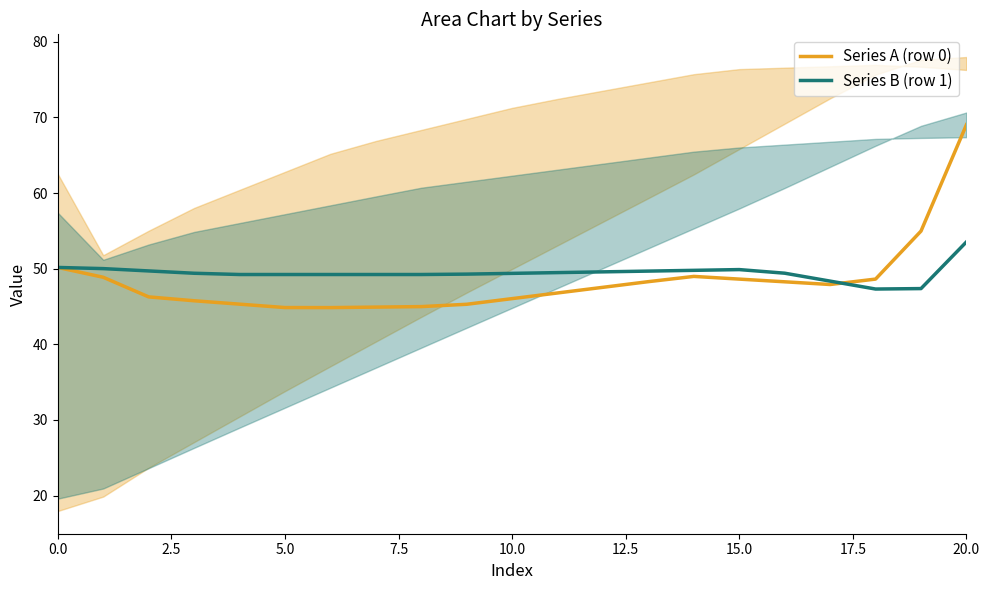

How many categories are shown in the chart?

21